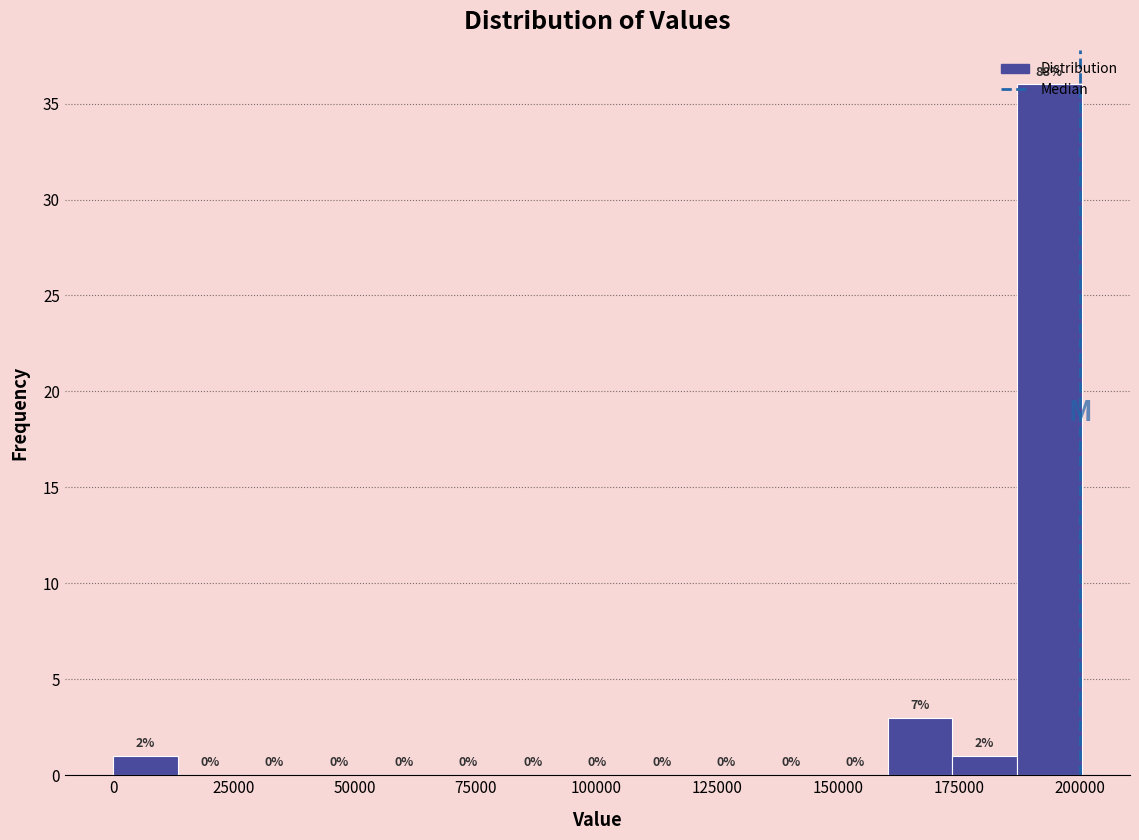

Around what value on the x-axis is the tallest bar? Give the approximate position of its centre, as read against the axis.

195000